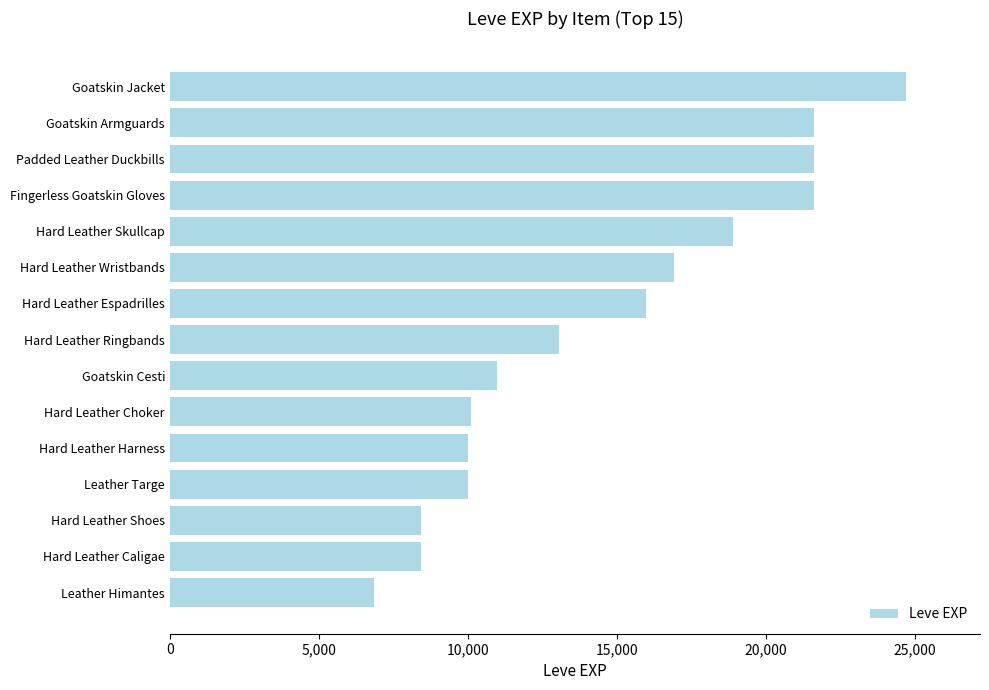

How many bars are there in total?

15